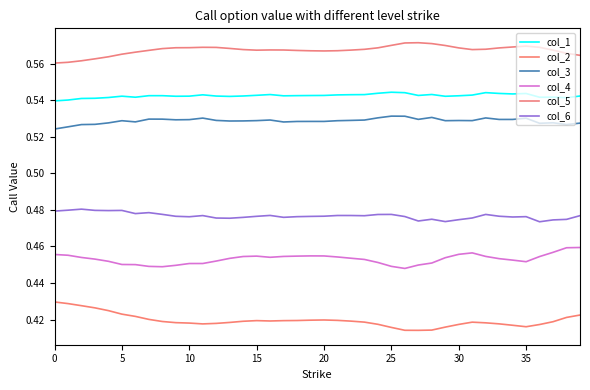

True or false: col_6 and col_5 cross at least once.

False